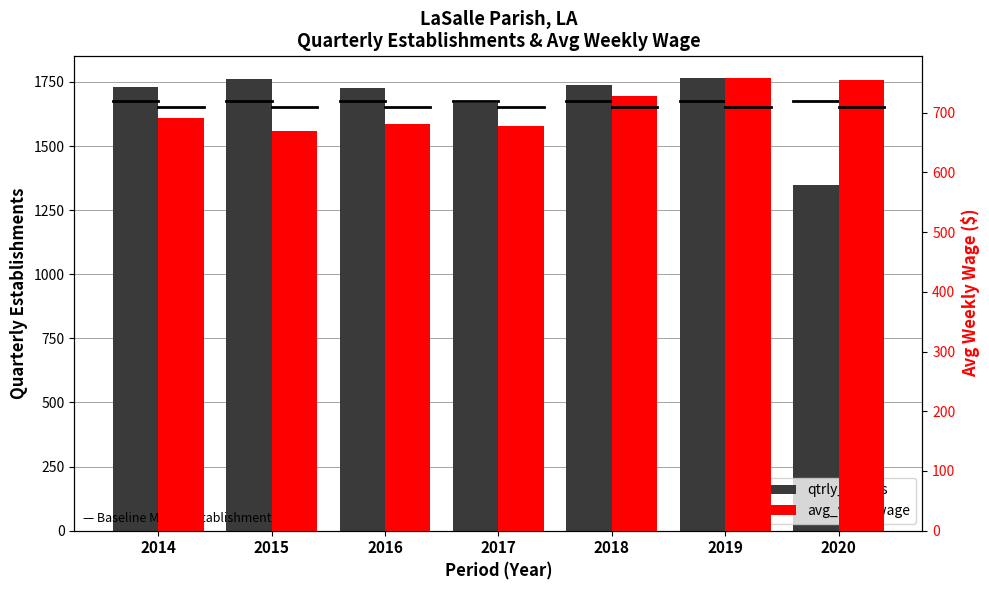

Where does the qtrly_estabs series first go above 1730?

2015